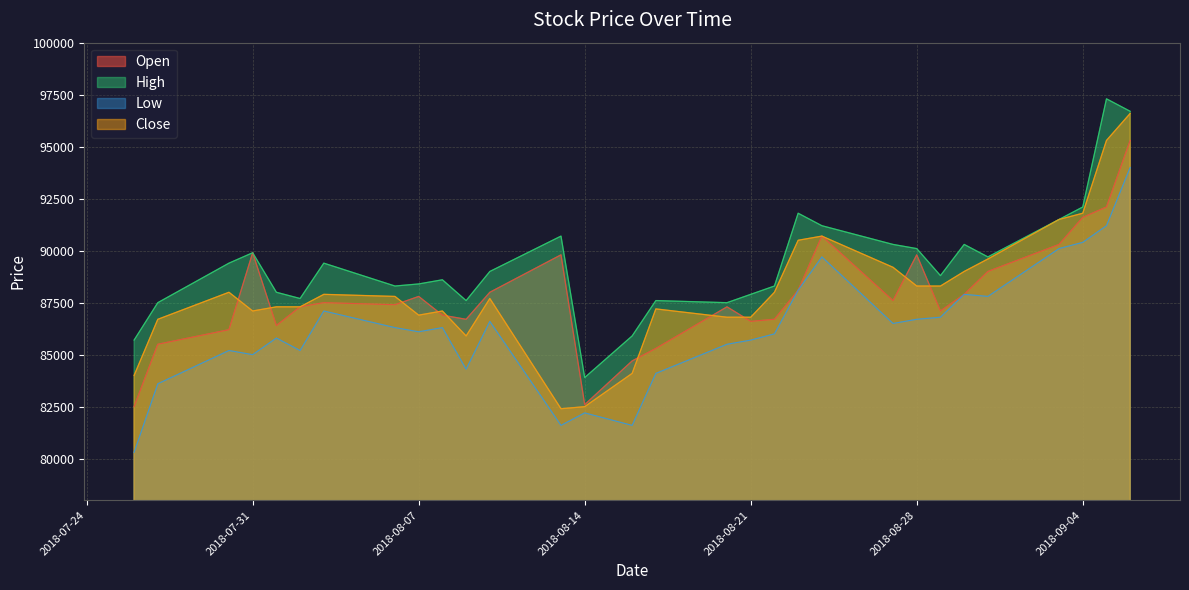

True or false: High and Low intersect in this chart.

False